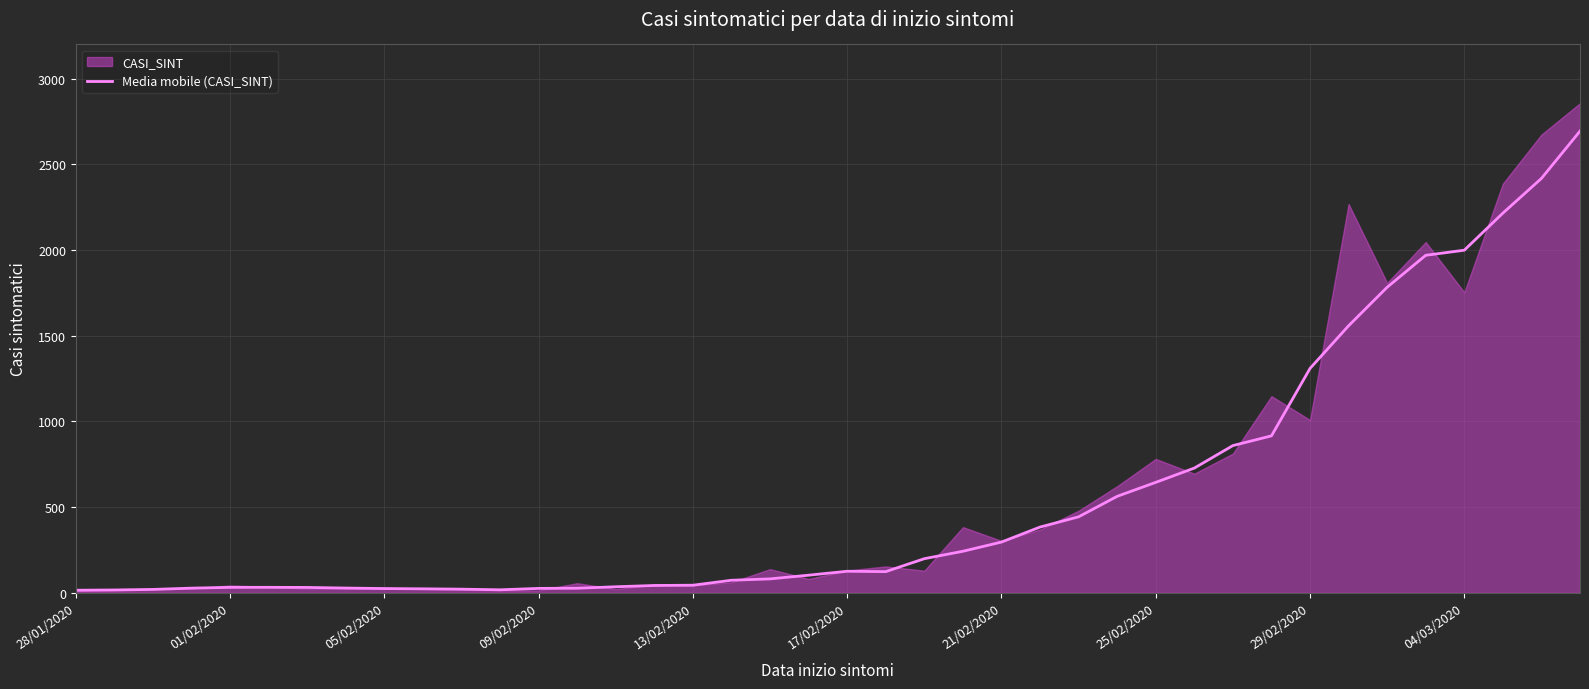

At which label is Media mobile (CASI_SINT) closest to 1354?

29/02/2020